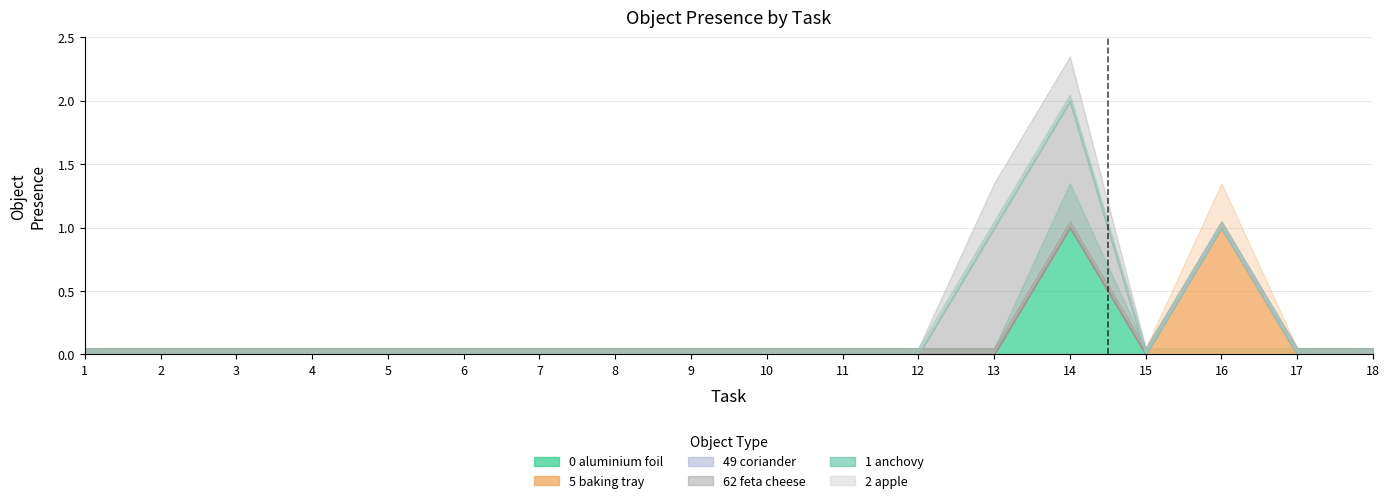

At which label does Object_49_coriander reach its minimum?

1